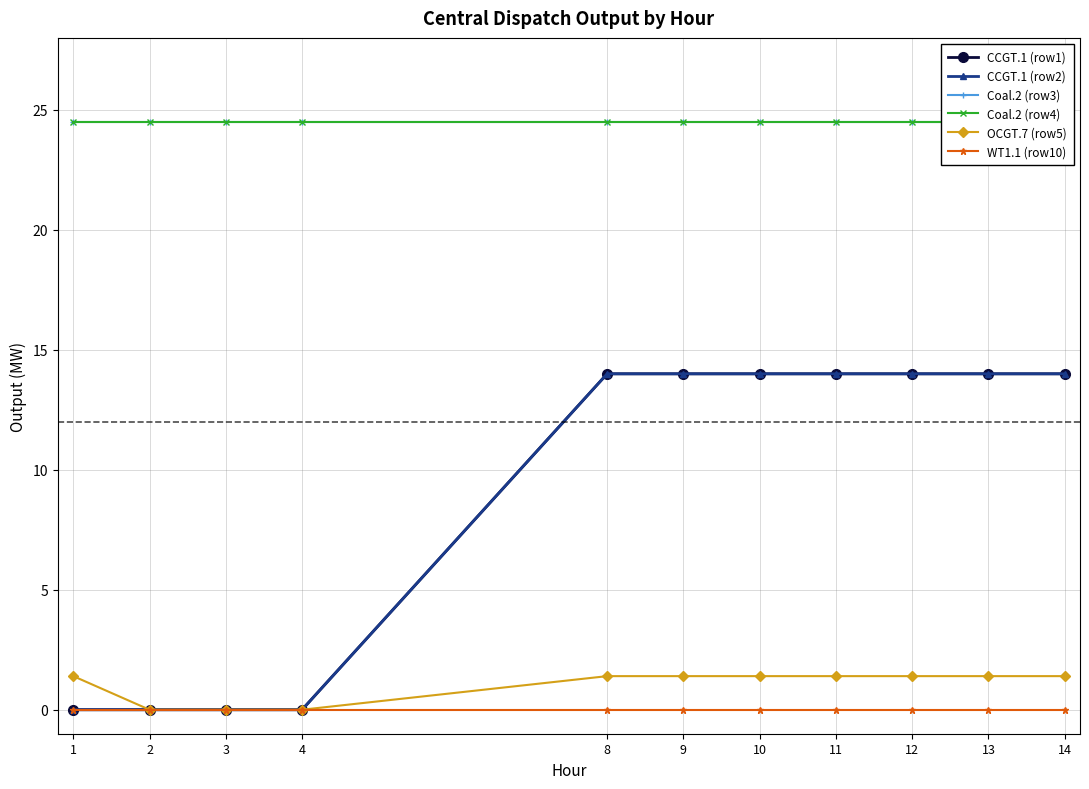

Rank the series by their maximum value, from highest to lowest.

Coal.2 (row3), Coal.2 (row4), CCGT.1 (row1), CCGT.1 (row2), OCGT.7 (row5), WT1.1 (row10)